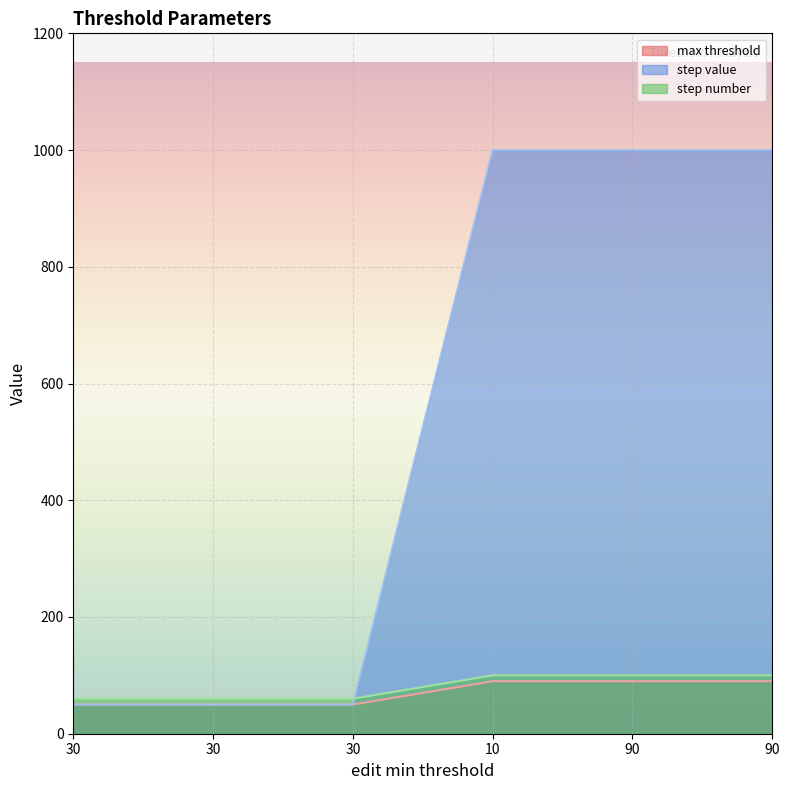

What is the sum of the step number values at 30 and 10?

160